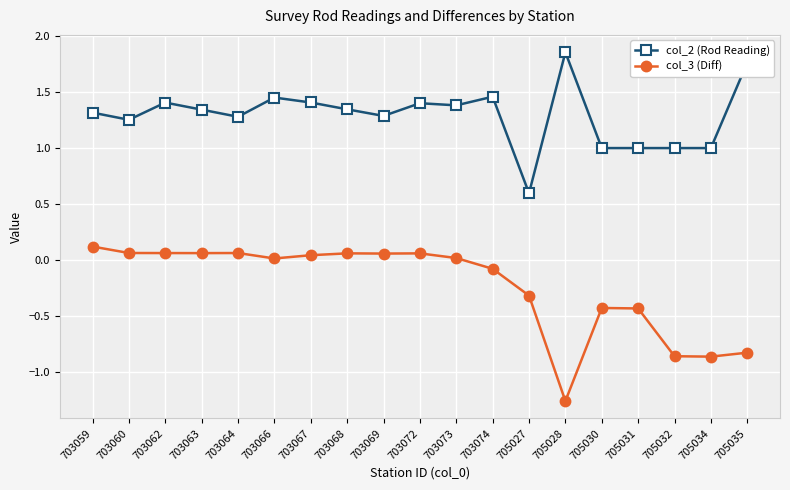

What is the spread (max minus min) of values at 705027?

0.9